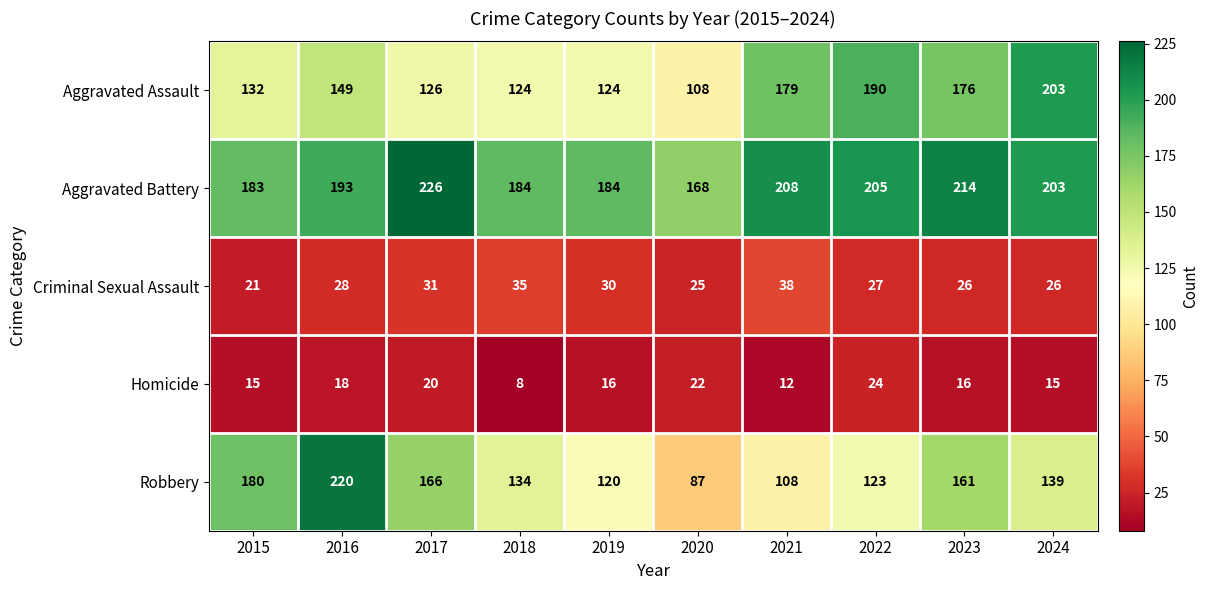

What is the average value of the Homicide series?

17